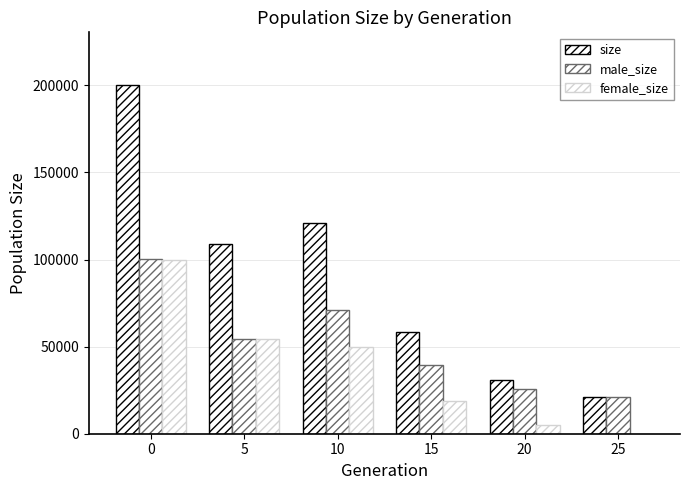

How many categories are shown in the chart?

6